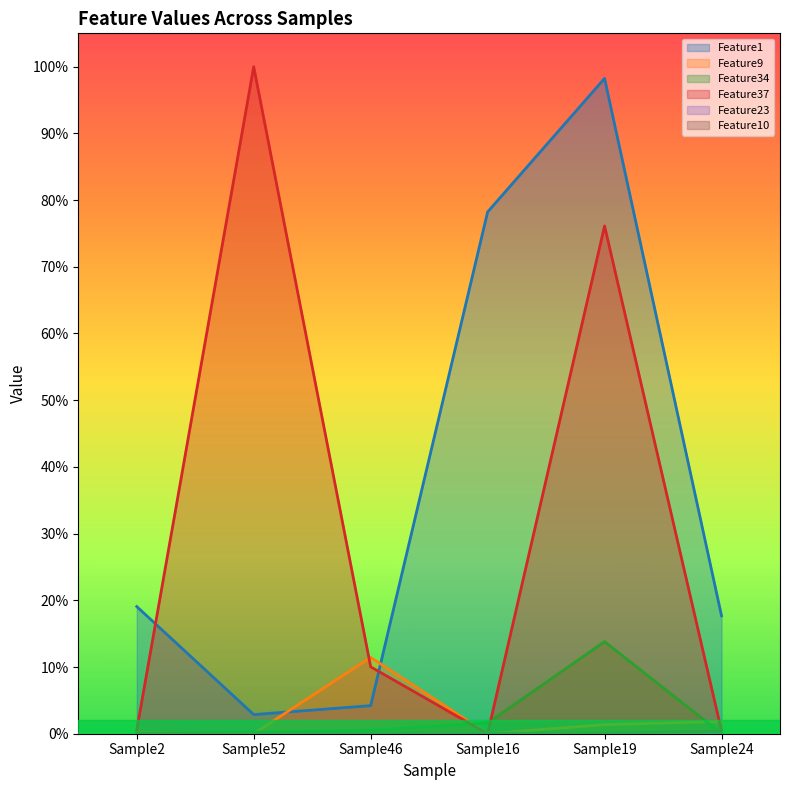

What is the label of the 6th point from the right?

Sample2